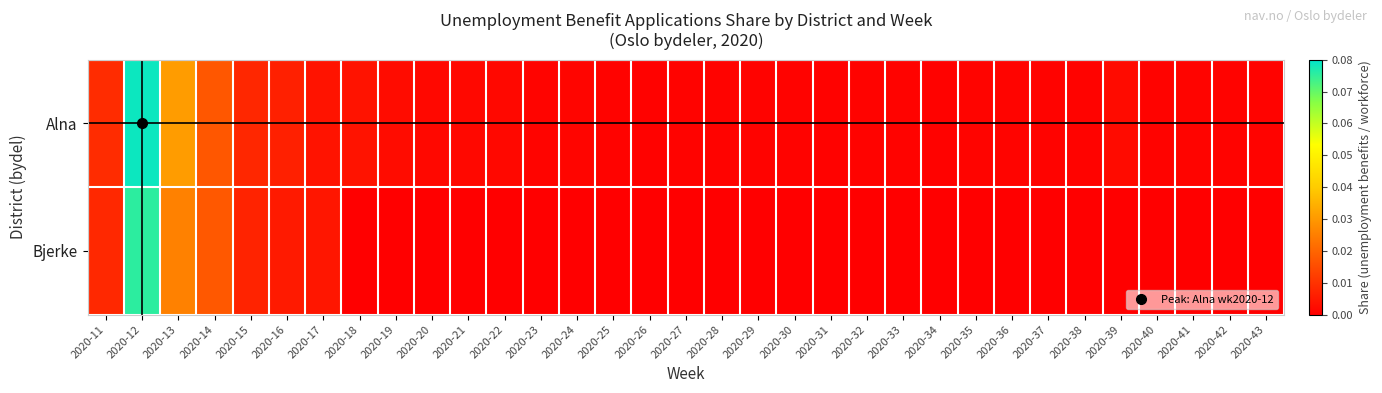

List the series in order of their peak value, lowest first.

Bjerke, Alna